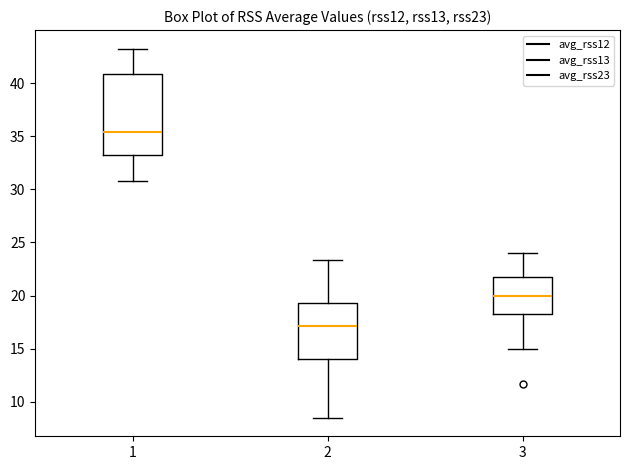

Where does the lower whisker of the box at x = 2 end on the y-axis? The values are not printed on the chart, so give them approximately, as read against the axis.

8.5